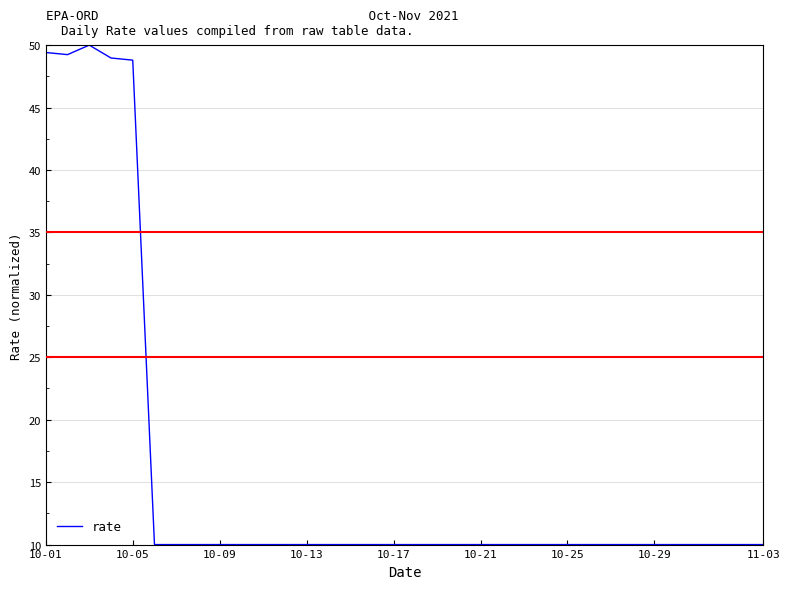

Reading right to left, list all the values displayed in this chart.

10.0	10.0	10.0	10.0	10.0	10.0	10.0	10.0	10.0	10.0	10.0	10.0	10.0	10.0	10.0	10.0	10.0	10.0	10.0	10.0	10.0	10.0	10.0	10.0	10.0	10.0	10.0	10.0	10.0	48.8	49.0	50.0	49.2	49.4